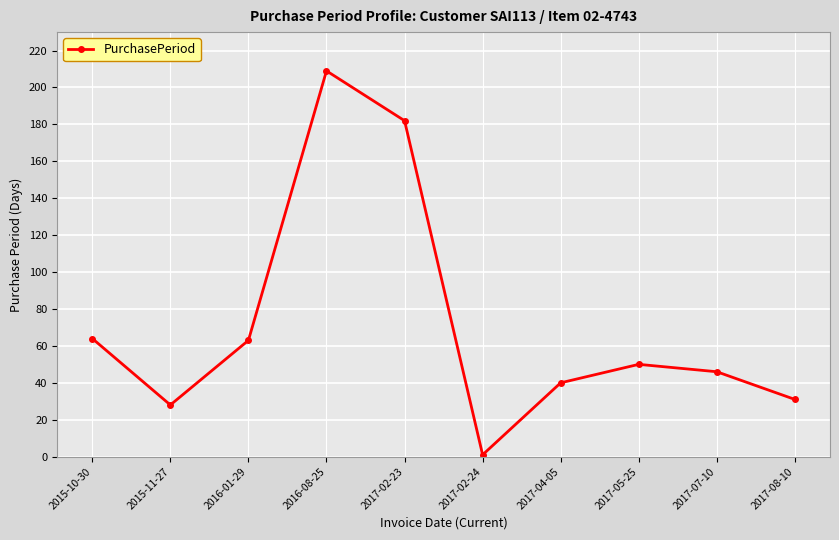

What is the maximum value shown in the chart?

209